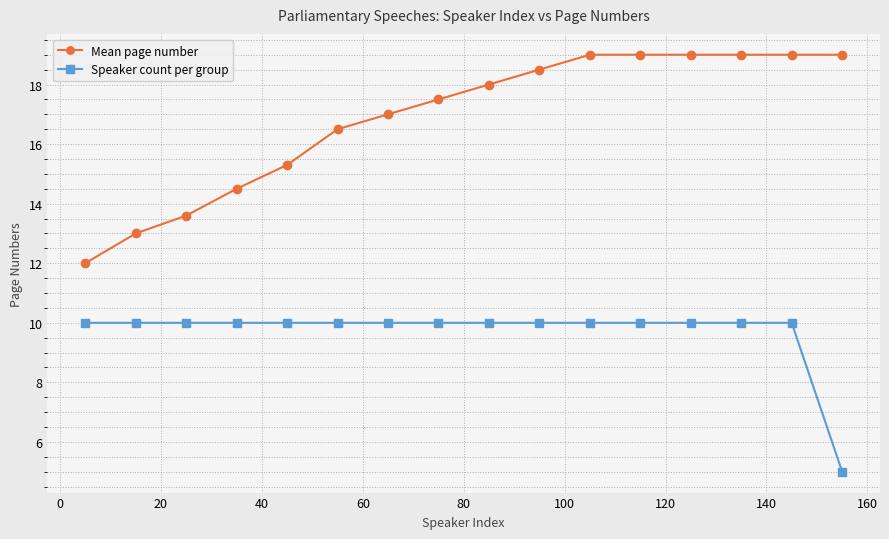

Reading left to right, what are all the values shown in this chart?

Mean page number: 12.0	13.0	13.6	14.5	15.3	16.5	17.0	17.5	18.0	18.5	19.0	19.0	19.0	19.0	19.0	19.0
Speaker count per group: 10.0	10.0	10.0	10.0	10.0	10.0	10.0	10.0	10.0	10.0	10.0	10.0	10.0	10.0	10.0	5.0